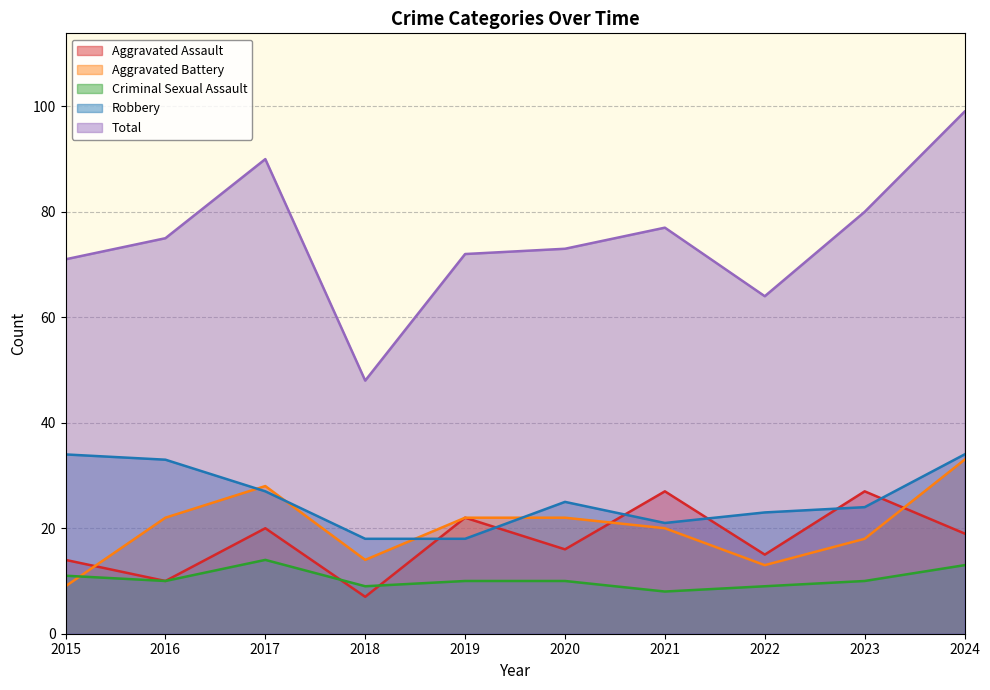

The value of Total at 2022 is 64. True or false?

True